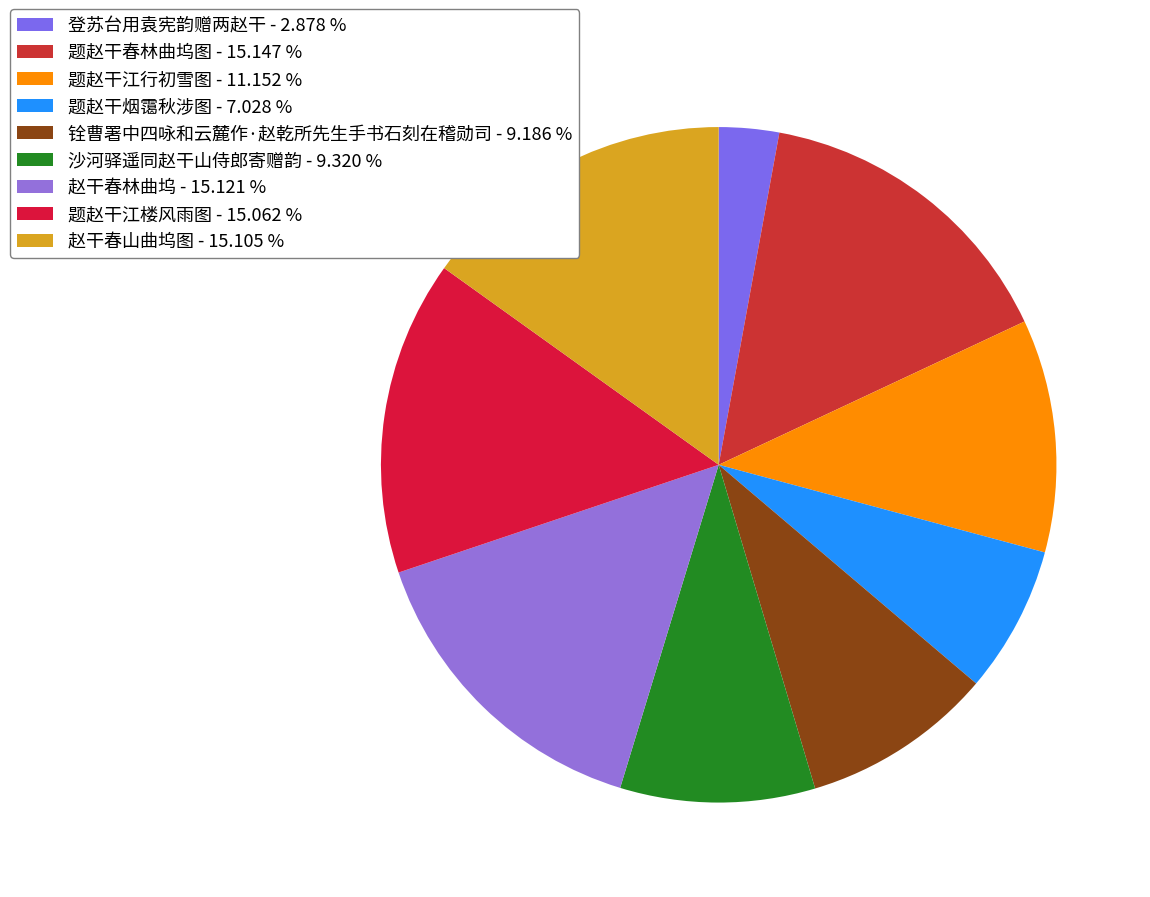

To the nearest percent, what is the combined percentage of 赵干春林曲坞 and 铨曹署中四咏和云麓作·赵乾所先生手书石刻在稽勋司?

24%